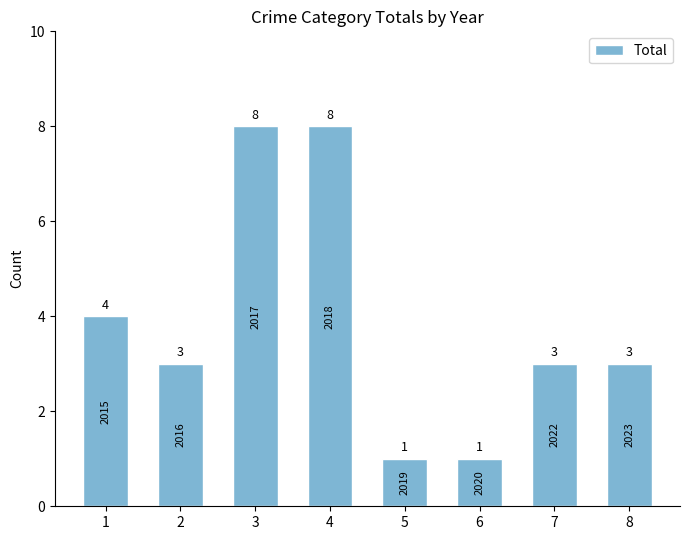

What is the greatest value displayed?

8